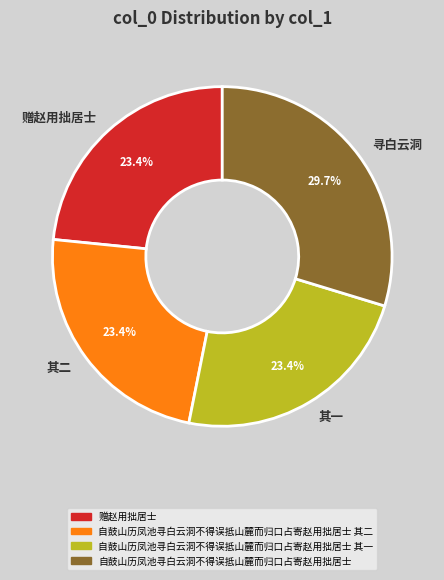

Which category has the biggest portion of the pie?

寻白云洞